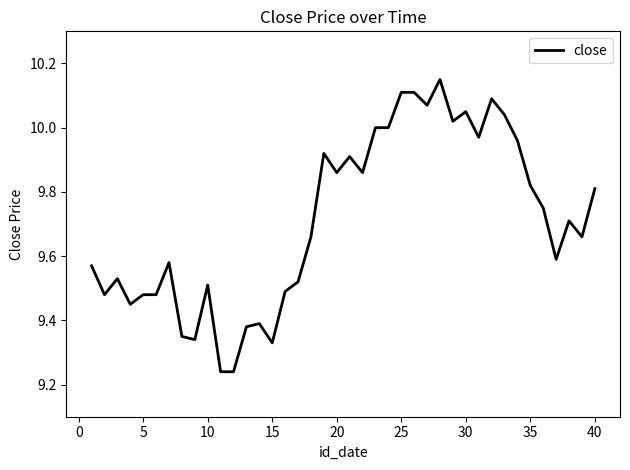

The value at 10 is 6.2. True or false?

False